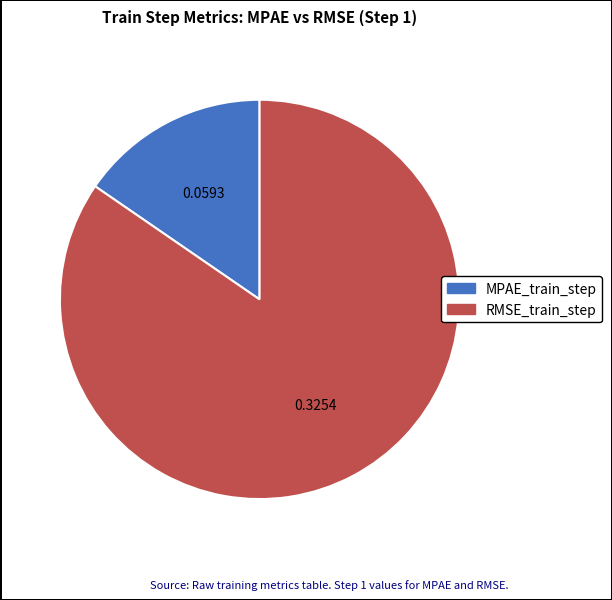

Do MPAE_train_step and RMSE_train_step together represent more than half of the pie?

Yes